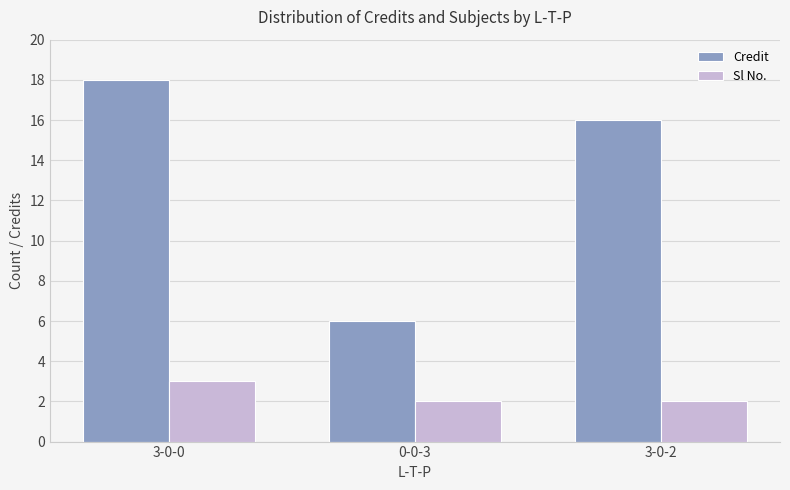

What is the value of the Sl No. bar at the 2nd from the left?

2